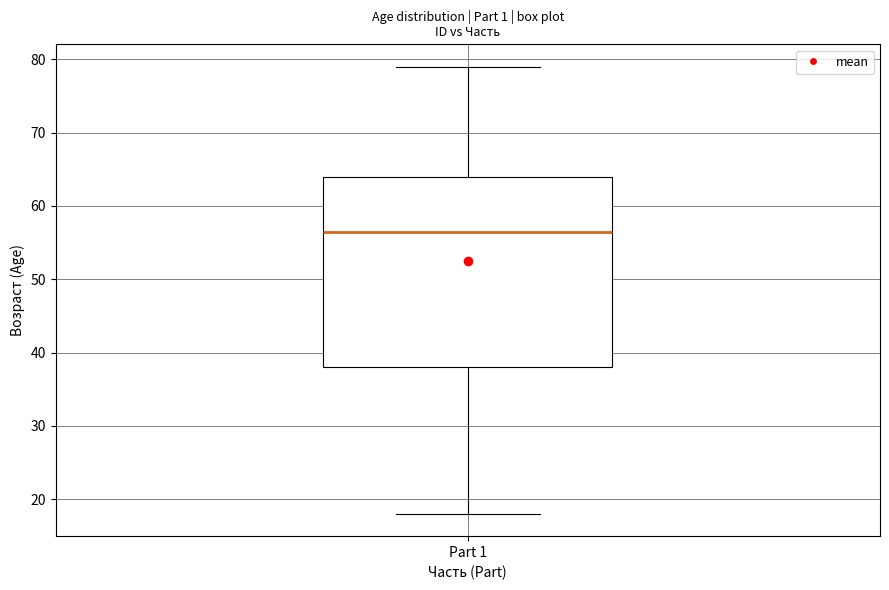

Where does the median line of the box for Part 1 sit on the y-axis? The values are not printed on the chart, so give them approximately, as read against the axis.

57